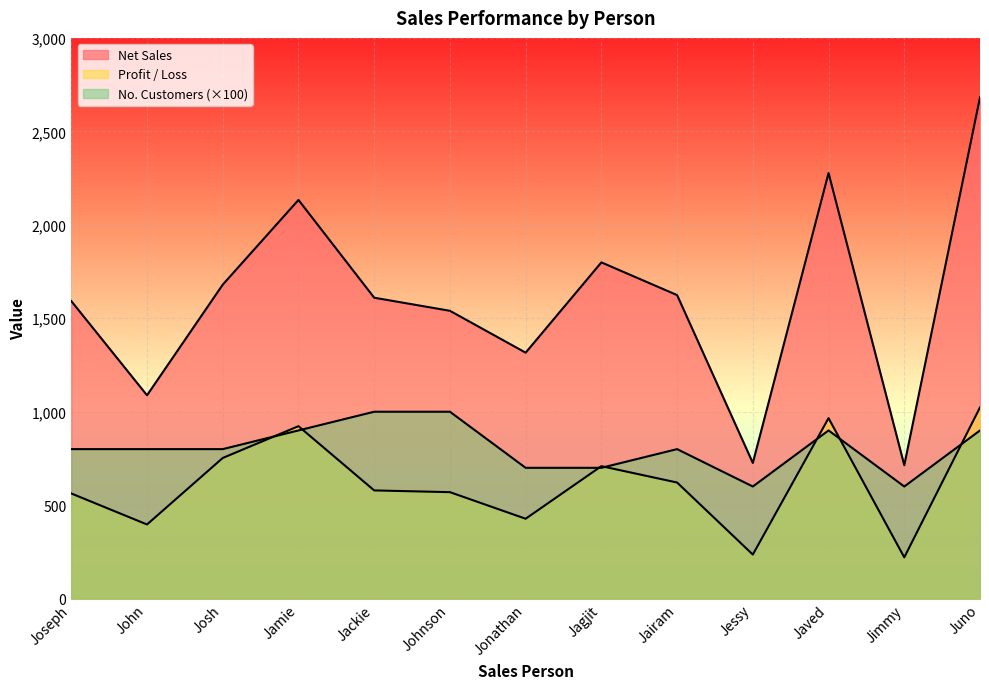

What is the difference between the maximum and minimum values in the Profit / Loss series?

802.2